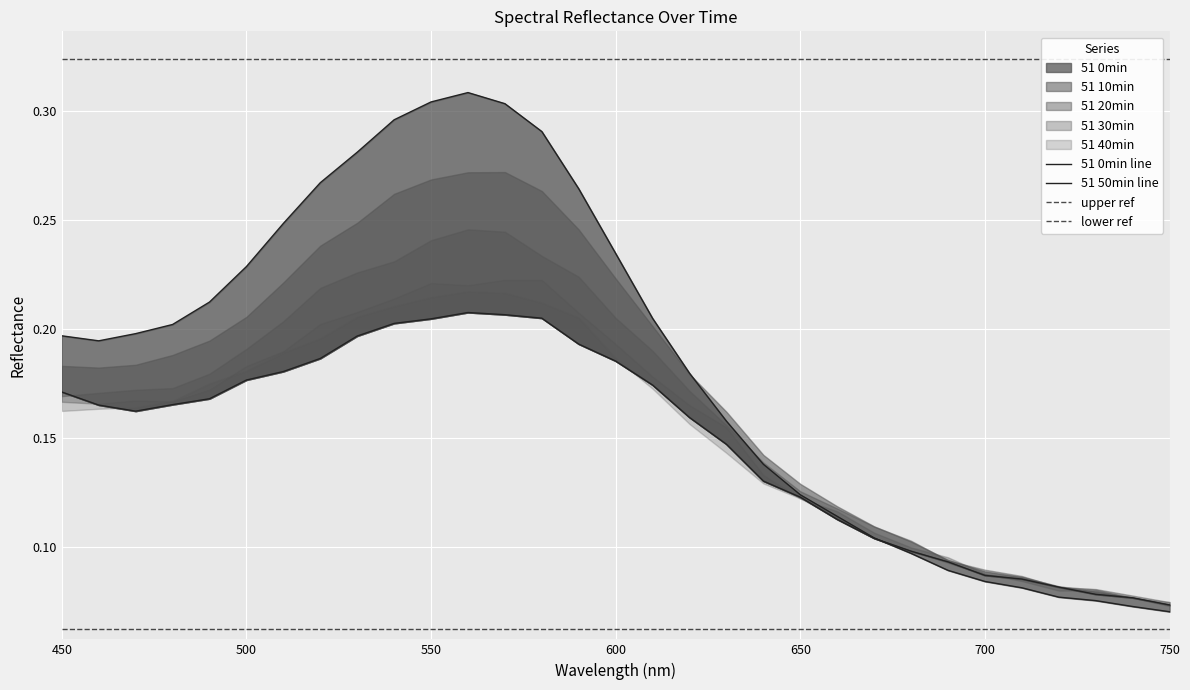

Reading left to right, what are all the values shown in this chart?

51 0min: 0.2	0.2	0.2	0.2	0.2	0.2	0.2	0.3	0.3	0.3	0.3	0.3	0.3	0.3	0.3	0.2	0.2	0.2	0.2	0.1	0.1	0.1	0.1	0.1	0.1	0.1	0.1	0.1	0.1	0.1	0.1
51 10min: 0.2	0.2	0.2	0.2	0.2	0.2	0.2	0.2	0.2	0.3	0.3	0.3	0.3	0.3	0.2	0.2	0.2	0.2	0.2	0.1	0.1	0.1	0.1	0.1	0.1	0.1	0.1	0.1	0.1	0.1	0.1
51 20min: 0.2	0.2	0.2	0.2	0.2	0.2	0.2	0.2	0.2	0.2	0.2	0.2	0.2	0.2	0.2	0.2	0.2	0.2	0.2	0.1	0.1	0.1	0.1	0.1	0.1	0.1	0.1	0.1	0.1	0.1	0.1
51 30min: 0.2	0.2	0.2	0.2	0.2	0.2	0.2	0.2	0.2	0.2	0.2	0.2	0.2	0.2	0.2	0.2	0.2	0.2	0.2	0.1	0.1	0.1	0.1	0.1	0.1	0.1	0.1	0.1	0.1	0.1	0.1
51 40min: 0.2	0.2	0.2	0.2	0.2	0.2	0.2	0.2	0.2	0.2	0.2	0.2	0.2	0.2	0.2	0.2	0.2	0.2	0.1	0.1	0.1	0.1	0.1	0.1	0.1	0.1	0.1	0.1	0.1	0.1	0.1
51 50min: 0.2	0.2	0.2	0.2	0.2	0.2	0.2	0.2	0.2	0.2	0.2	0.2	0.2	0.2	0.2	0.2	0.2	0.2	0.1	0.1	0.1	0.1	0.1	0.1	0.1	0.1	0.1	0.1	0.1	0.1	0.1